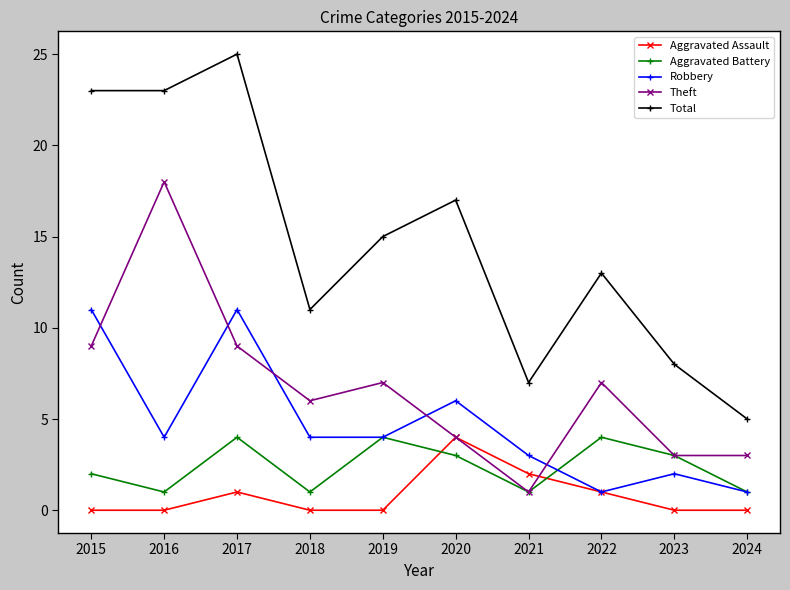

True or false: Total and Aggravated Assault intersect in this chart.

False